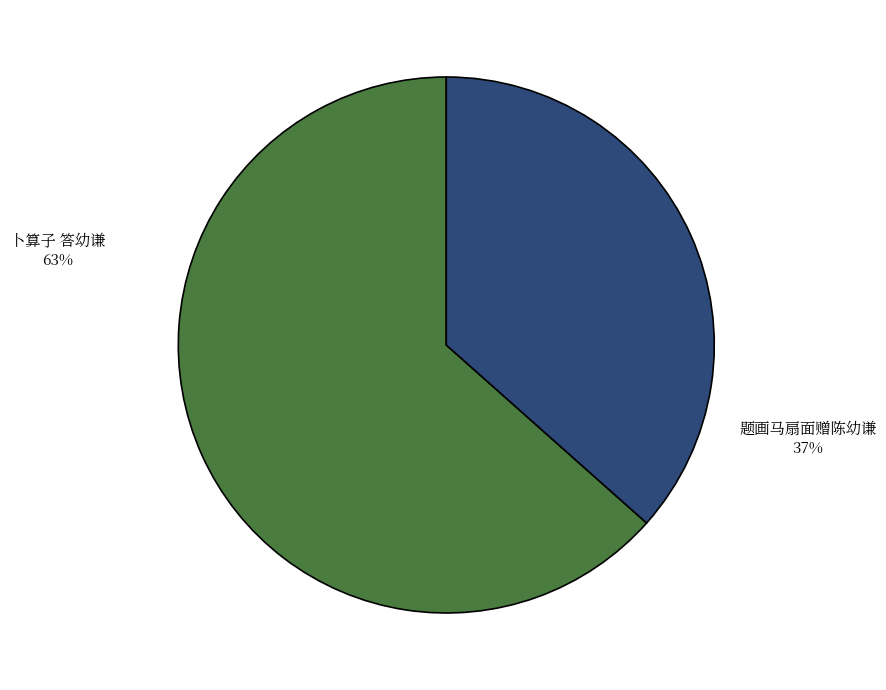

Is it true that 题画马扇面赠陈幼谦 is 37% of the pie?

True